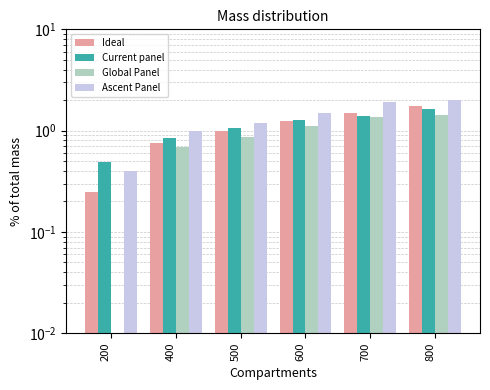

Does the chart contain any negative values?

No